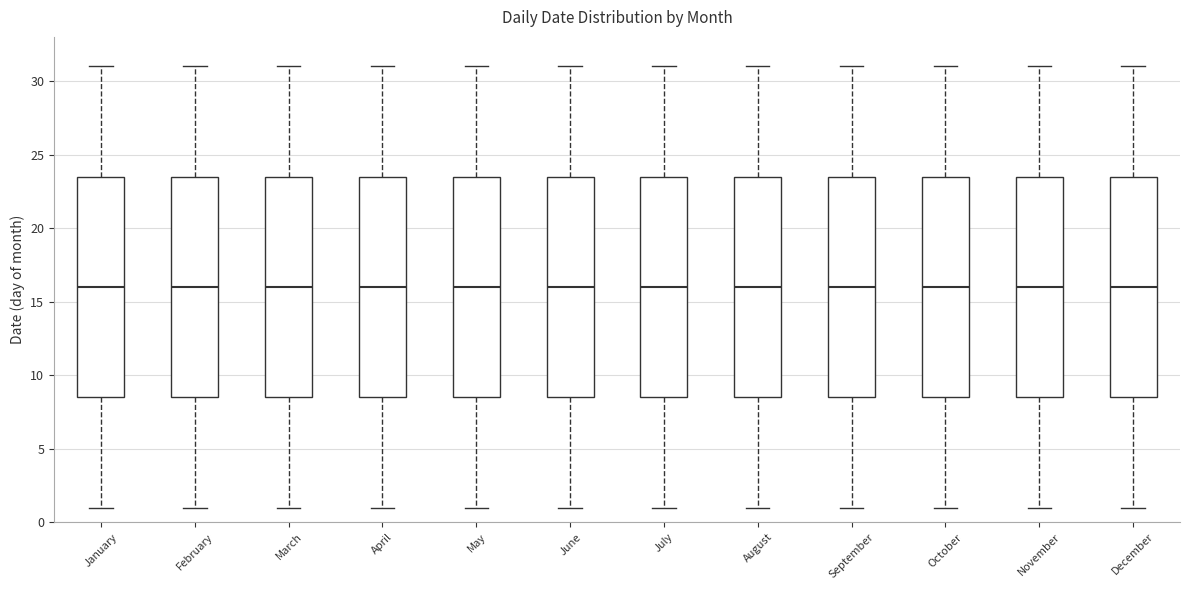

Reading left to right, transcribe this box plot: for each box, give where its median line is, the range the box spans, and where its two whiskers end, as read against the y-axis. The values are not printed on the chart, so give them approximately, as read against the axis.

January: median 16.0, box 8.5 to 23.5, whiskers 1.0 to 31.0
February: median 16.0, box 8.5 to 23.5, whiskers 1.0 to 31.0
March: median 16.0, box 8.5 to 23.5, whiskers 1.0 to 31.0
April: median 16.0, box 8.5 to 23.5, whiskers 1.0 to 31.0
May: median 16.0, box 8.5 to 23.5, whiskers 1.0 to 31.0
June: median 16.0, box 8.5 to 23.5, whiskers 1.0 to 31.0
July: median 16.0, box 8.5 to 23.5, whiskers 1.0 to 31.0
August: median 16.0, box 8.5 to 23.5, whiskers 1.0 to 31.0
September: median 16.0, box 8.5 to 23.5, whiskers 1.0 to 31.0
October: median 16.0, box 8.5 to 23.5, whiskers 1.0 to 31.0
November: median 16.0, box 8.5 to 23.5, whiskers 1.0 to 31.0
December: median 16.0, box 8.5 to 23.5, whiskers 1.0 to 31.0